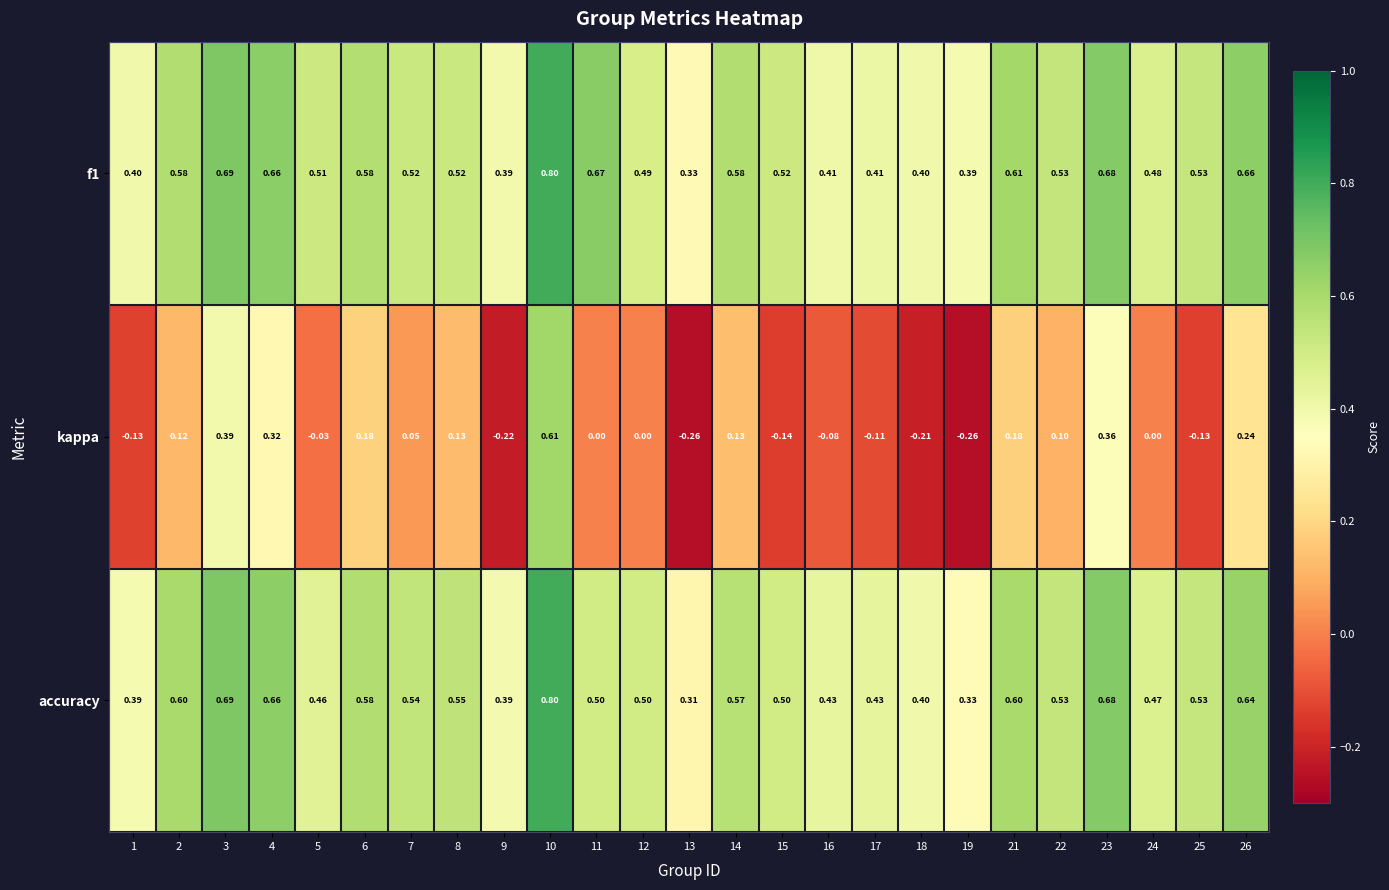

At which category is the sum across all series the highest?

10